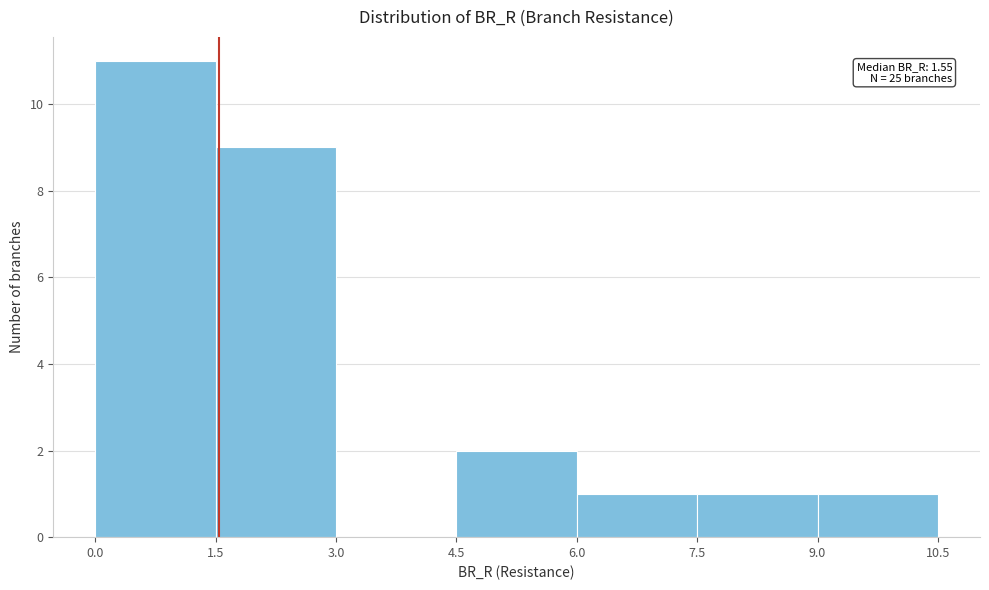

Over which range of the x-axis is the bar tallest?

0.0 to 1.5